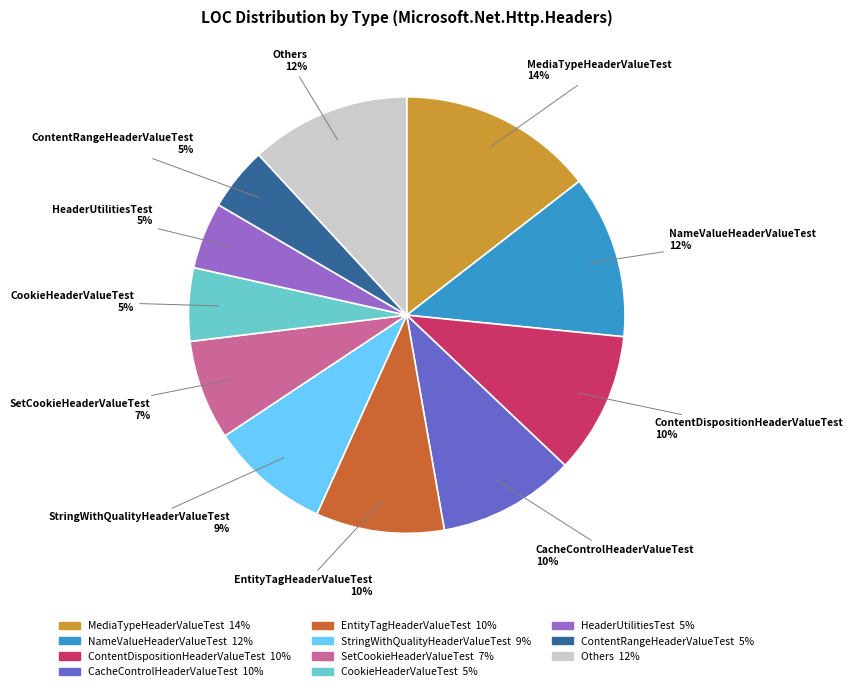

To the nearest percent, what is the average slice percentage?

9%